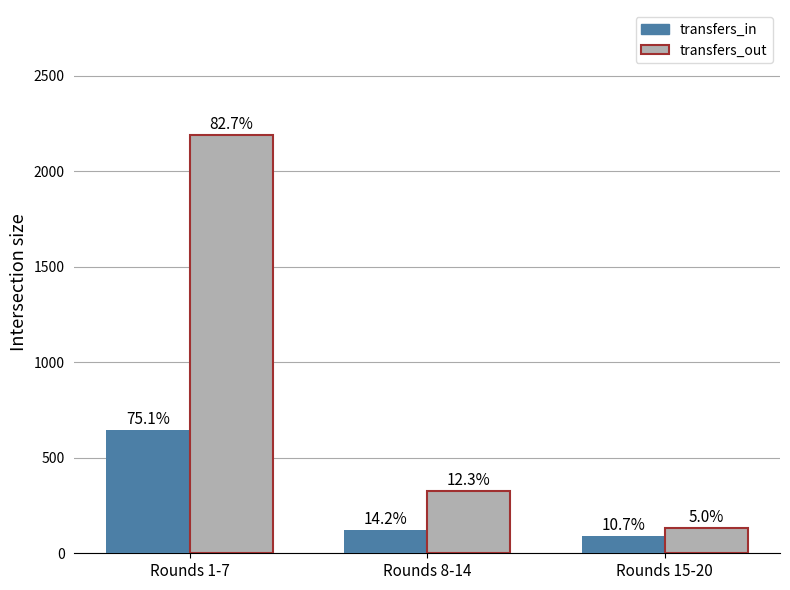

What is the value of the transfers_in bar at the 1st from the left?

647